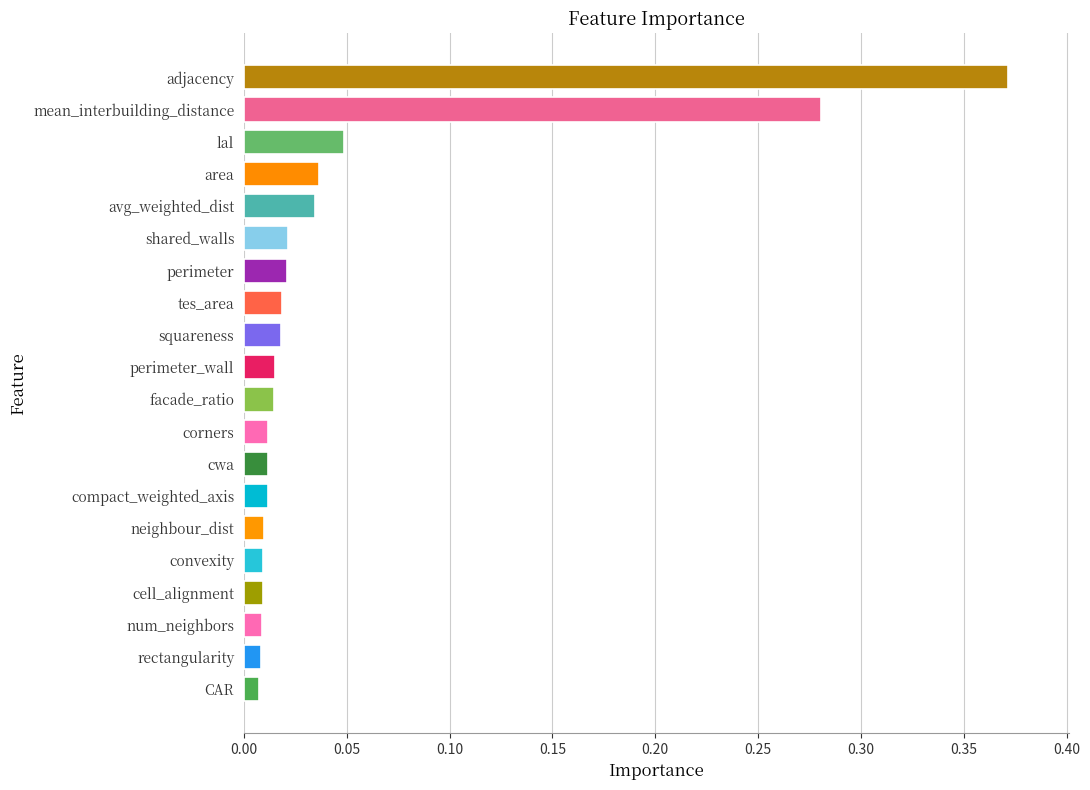

Which label corresponds to the largest value in the chart?

adjacency